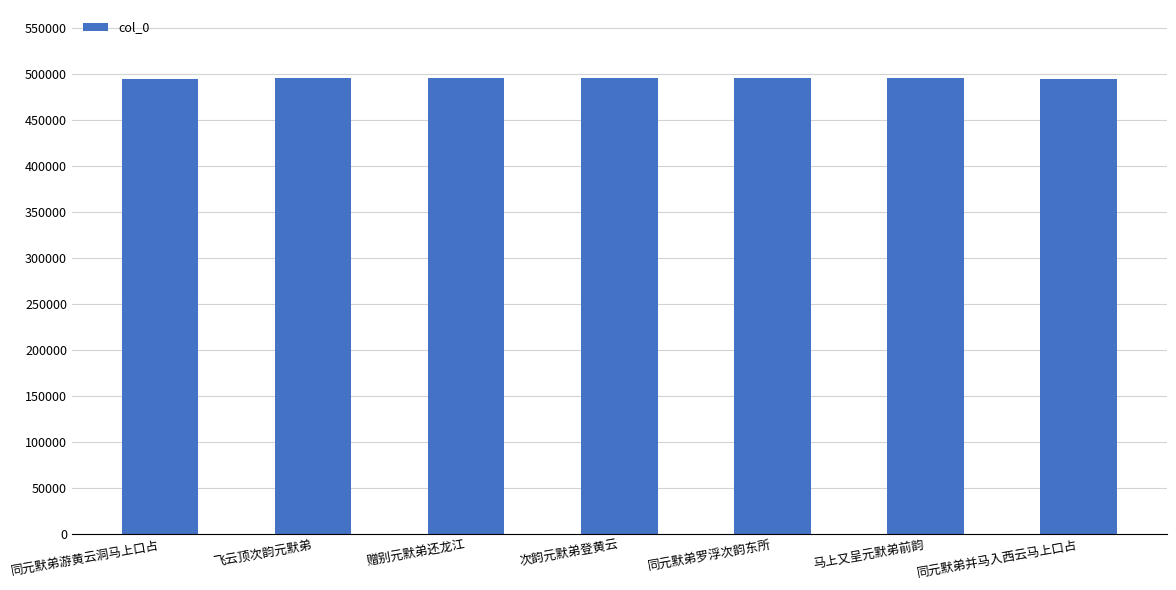

What is the sum of all values?

3463802